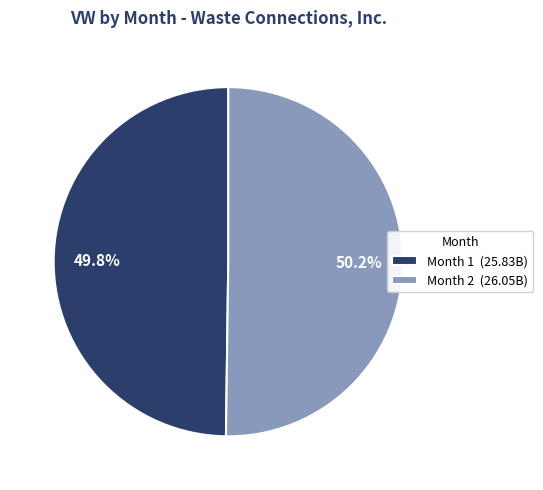

How many slices are in this pie chart?

2